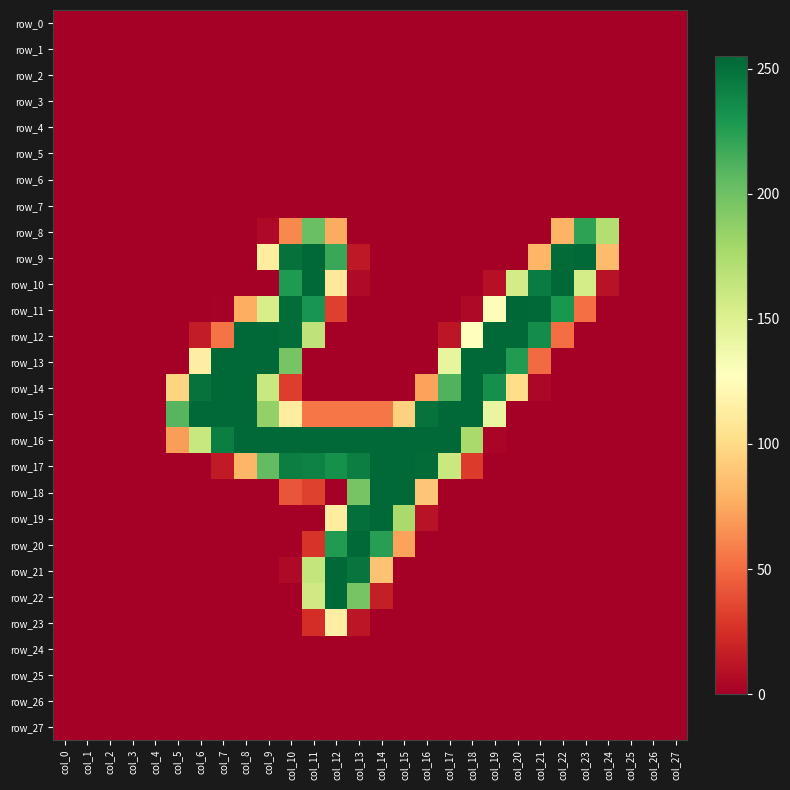

The value of row_2 at col_20 is 0. True or false?

True